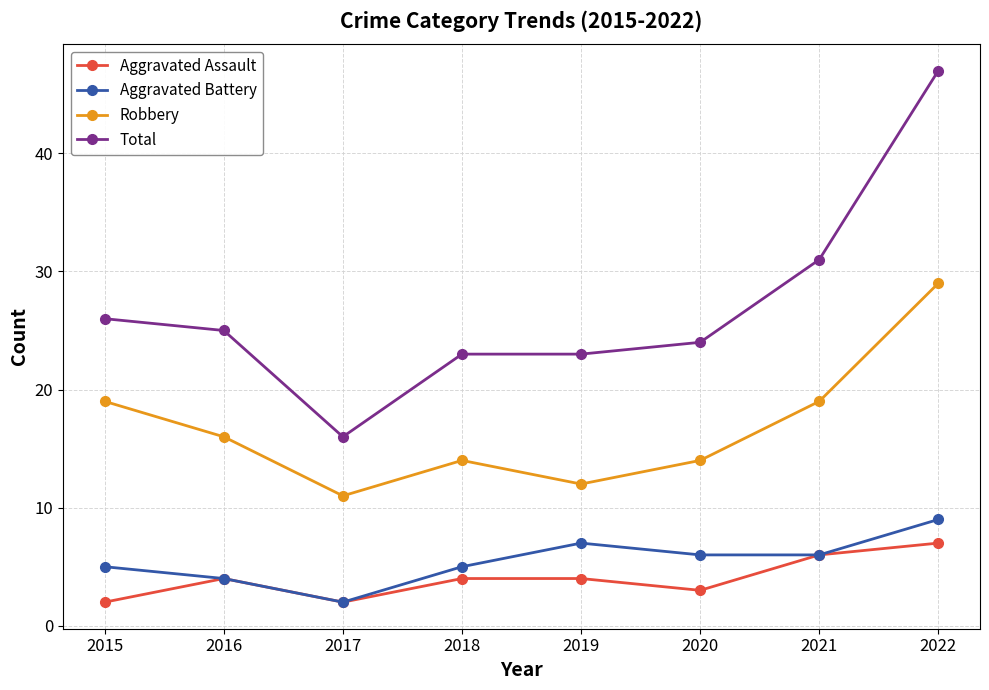

Reading left to right, extract all data points from this chart.

Aggravated Assault: 2	4	2	4	4	3	6	7
Aggravated Battery: 5	4	2	5	7	6	6	9
Robbery: 19	16	11	14	12	14	19	29
Total: 26	25	16	23	23	24	31	47